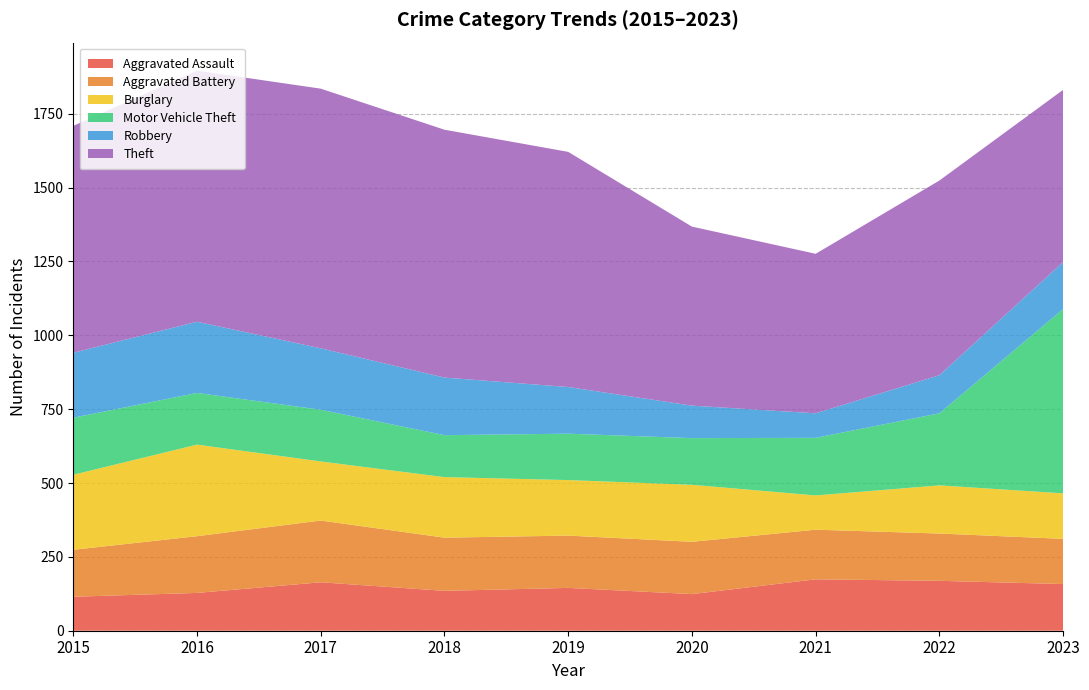

Reading left to right, what are all the values shown in this chart?

Aggravated Assault: 115	128	164	135	145	124	174	169	158
Aggravated Battery: 159	192	209	180	177	177	168	160	153
Burglary: 254	310	200	205	188	193	116	163	154
Motor Vehicle Theft: 193	175	175	142	157	158	195	244	624
Robbery: 220	241	208	195	158	110	83	129	159
Theft: 768	850	879	839	796	606	540	659	583